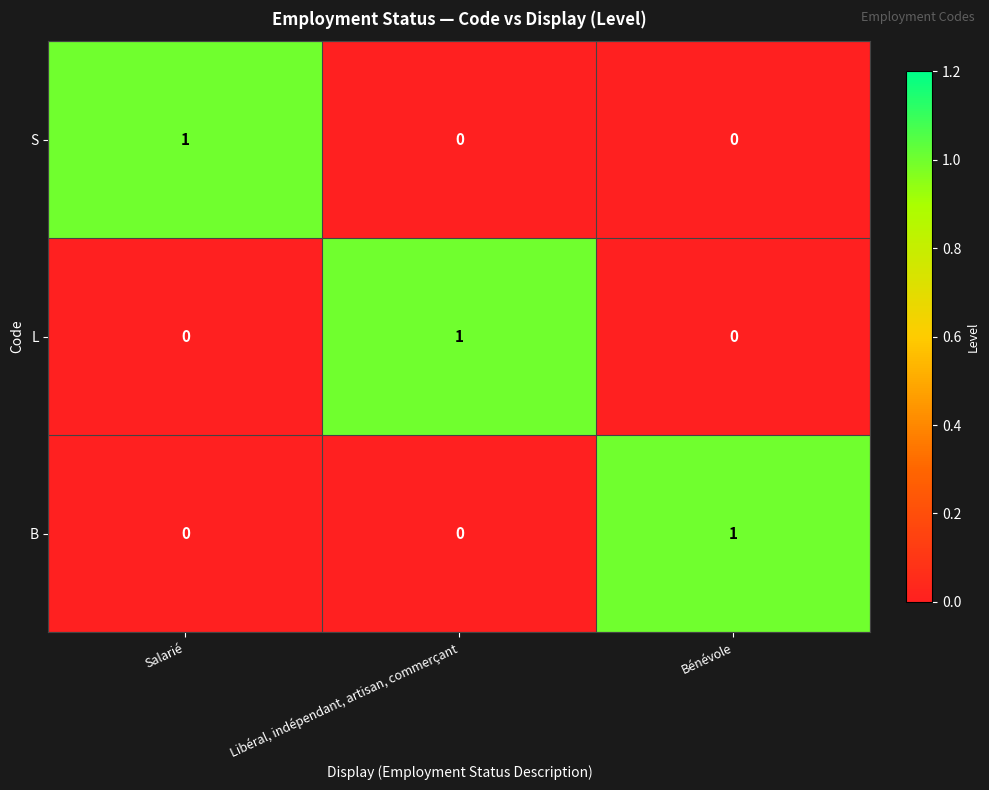

Count the B values in the range 0 to 1.

3